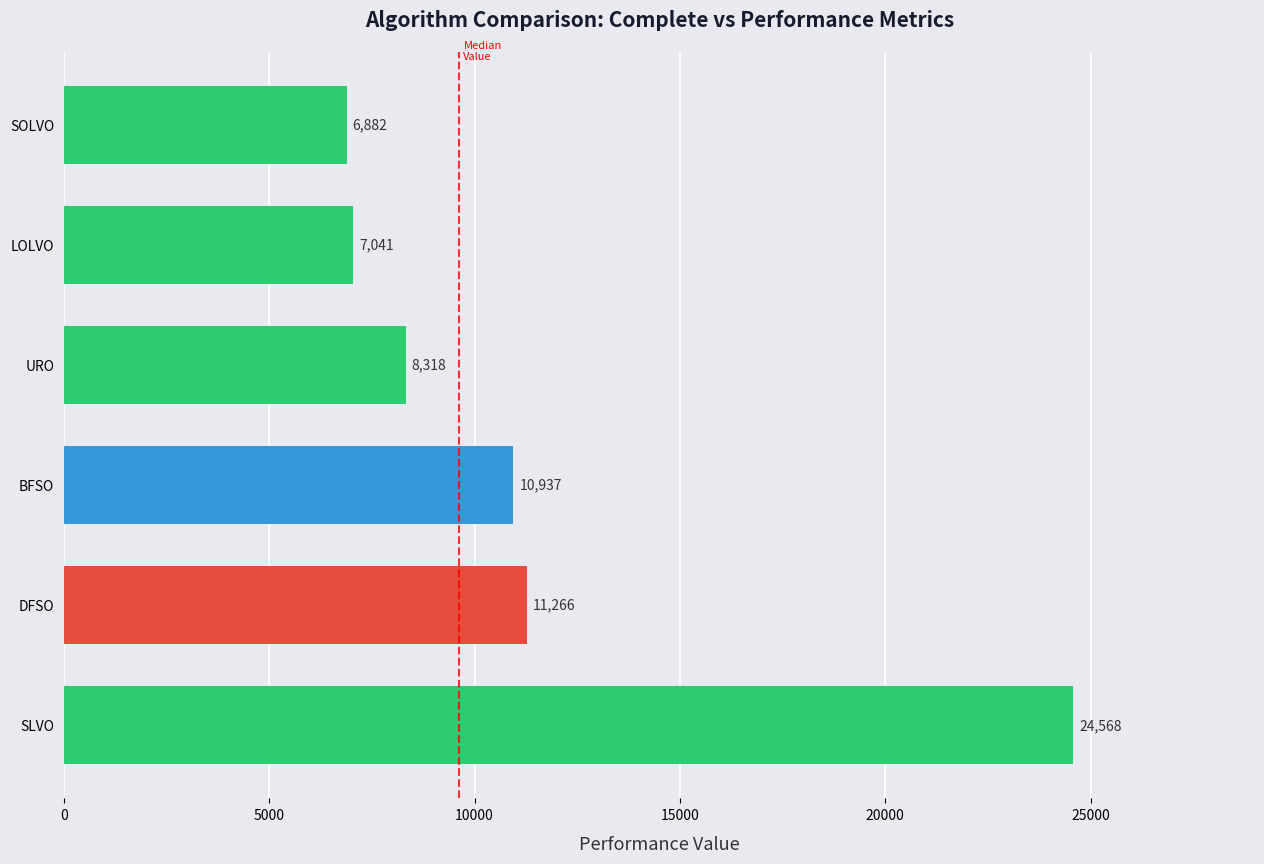

What is the sum of all values?

69012